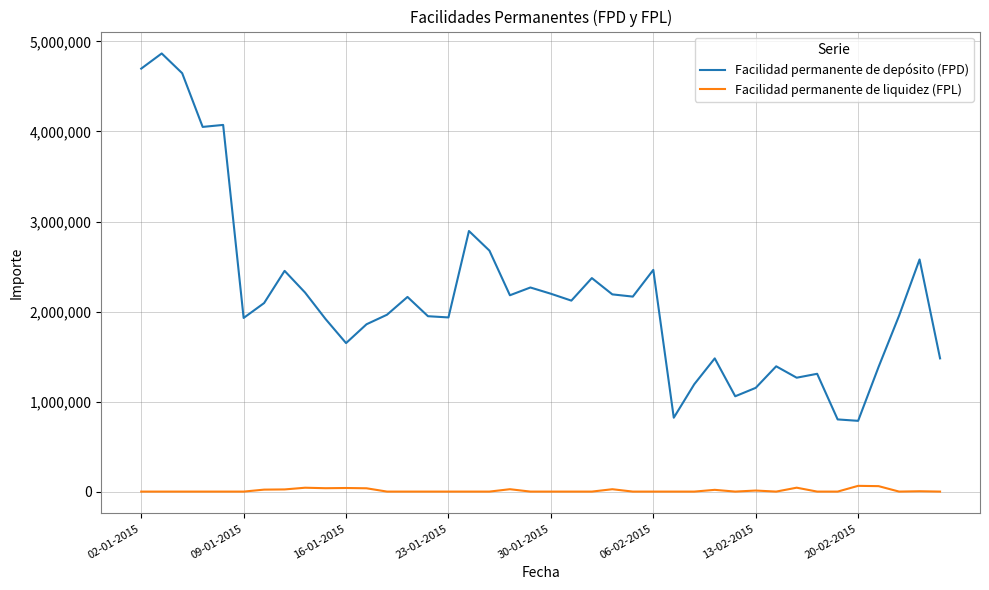

List the series in order of their overall mean, lowest first.

Facilidad permanente de liquidez (FPL), Facilidad permanente de depósito (FPD)